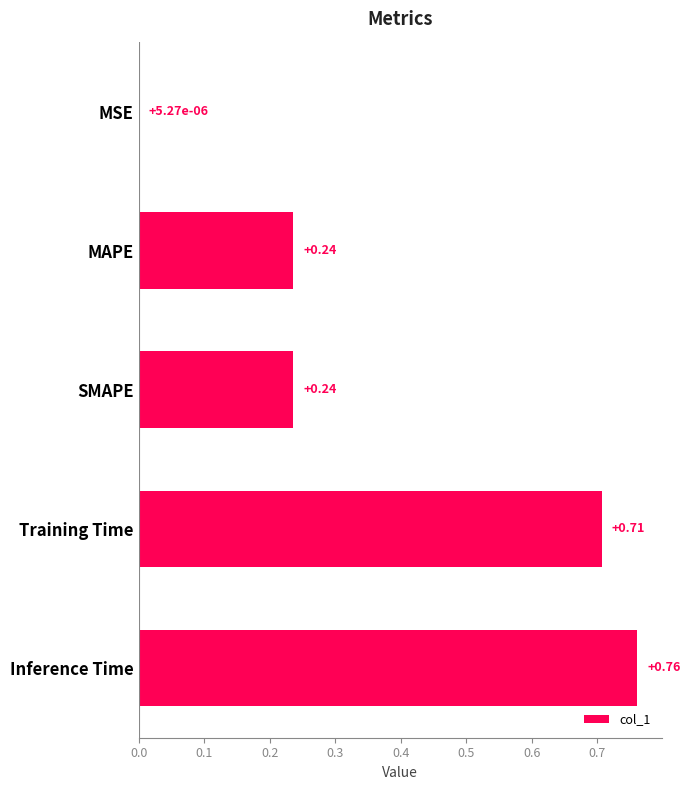

Which label corresponds to the largest value in the chart?

Inference Time